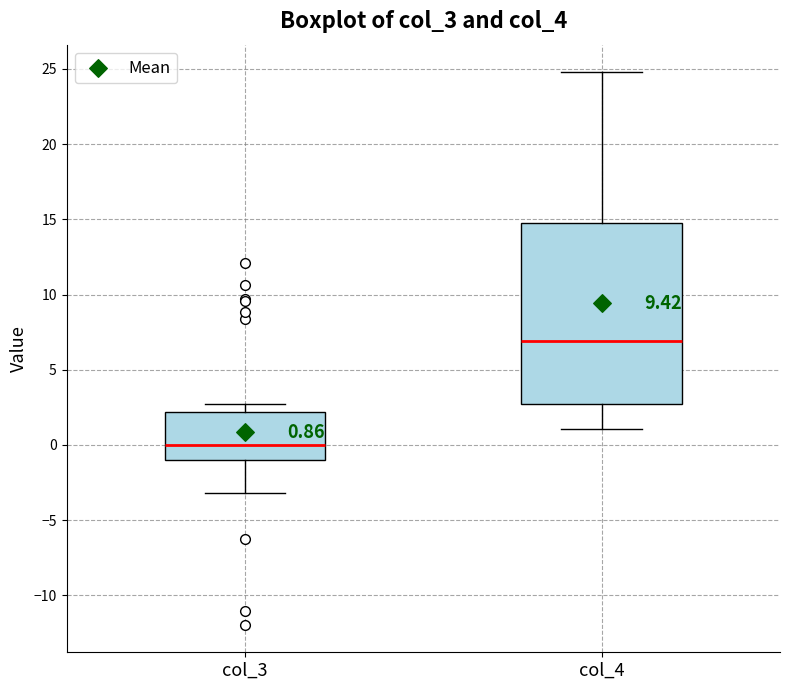

Which box's median line is the lowest?

col_3